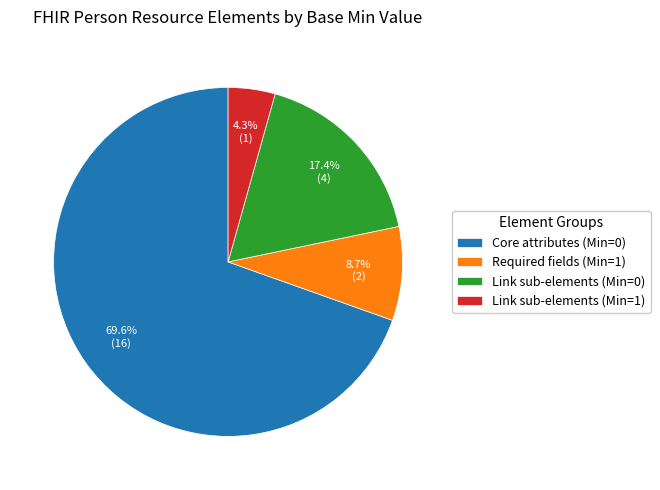

Rank the categories by value from lowest to highest.

Link sub-elements (Min=1), Required fields (Min=1), Link sub-elements (Min=0), Core attributes (Min=0)